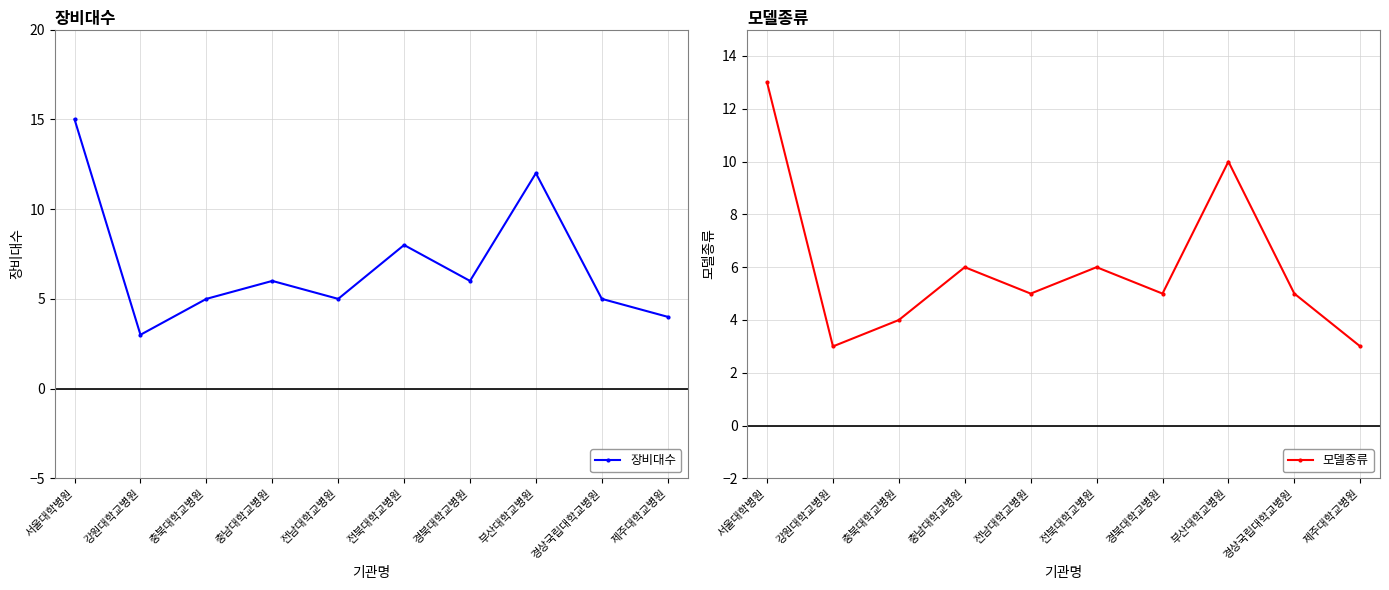

At which label is 모델종류 closest to 8?

충남대학교병원